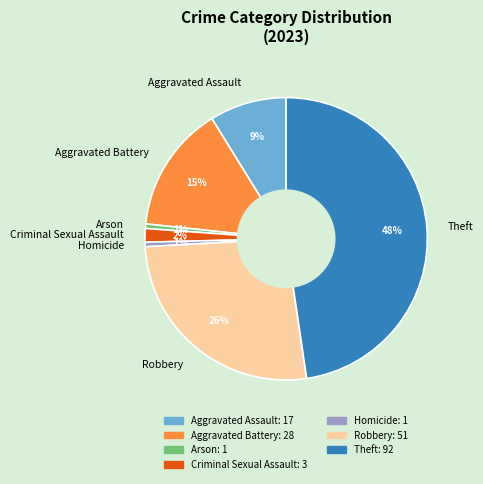

Is there a majority slice in this chart?

No